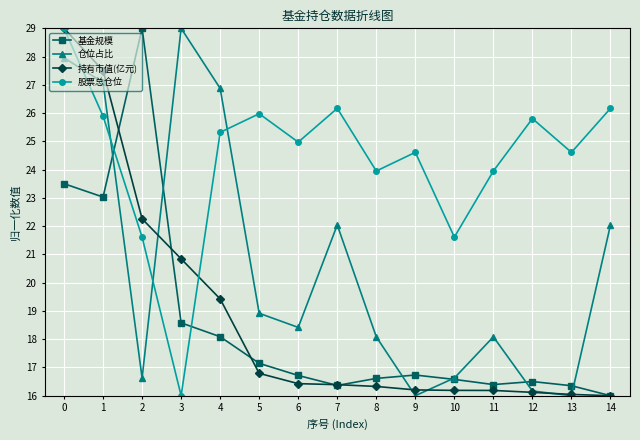

At how many categories does at least one series exceed 17?

15